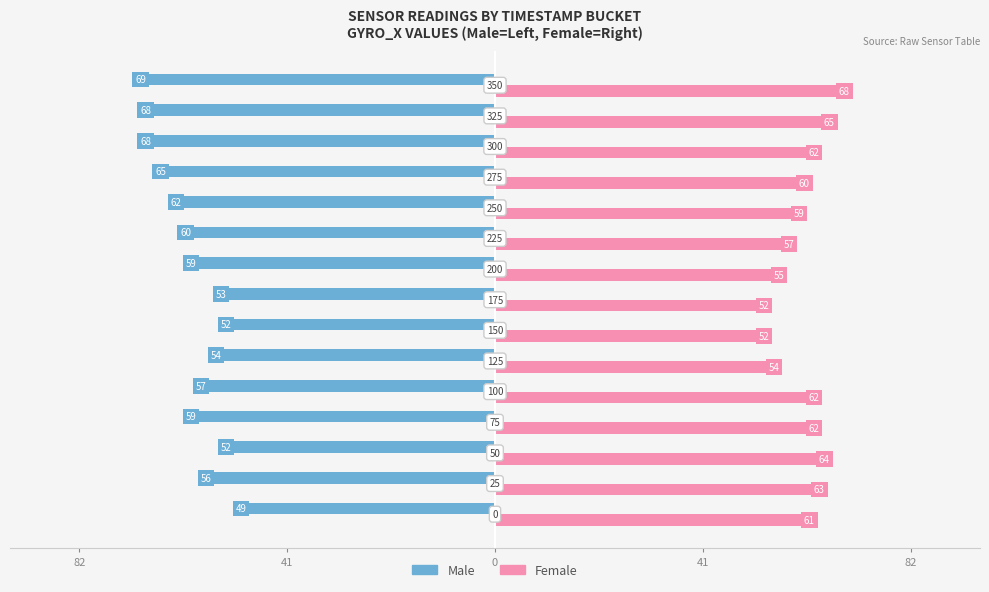

Reading left to right, what are all the values shown in this chart?

Male: -49	-56	-52	-59	-57	-54	-52	-53	-59	-60	-62	-65	-68	-68	-69
Female: 61	63	64	62	62	54	52	52	55	57	59	60	62	65	68